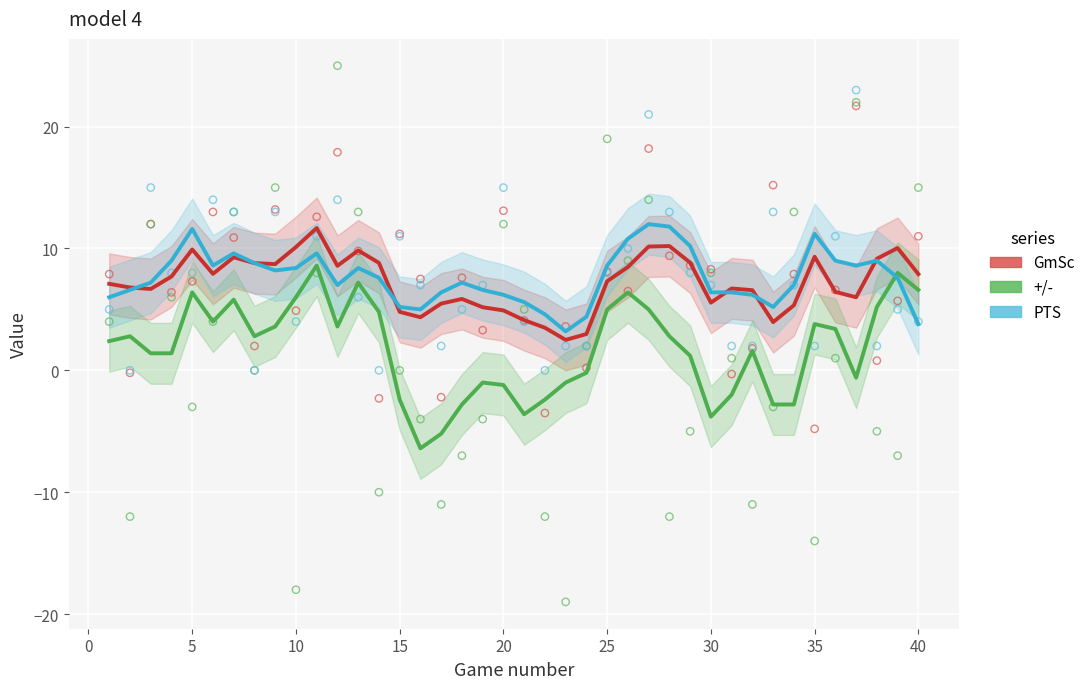

At how many categories does at least one series exceed 5?

37